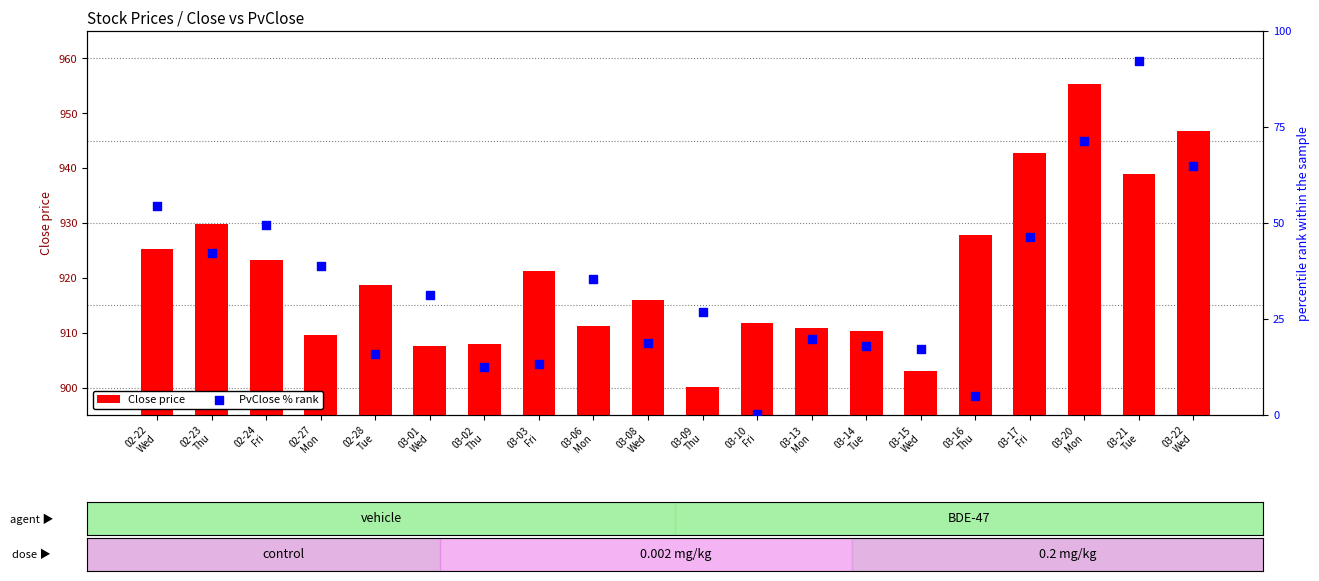

At which category is the sum across all series the highest?

03-21
Tue